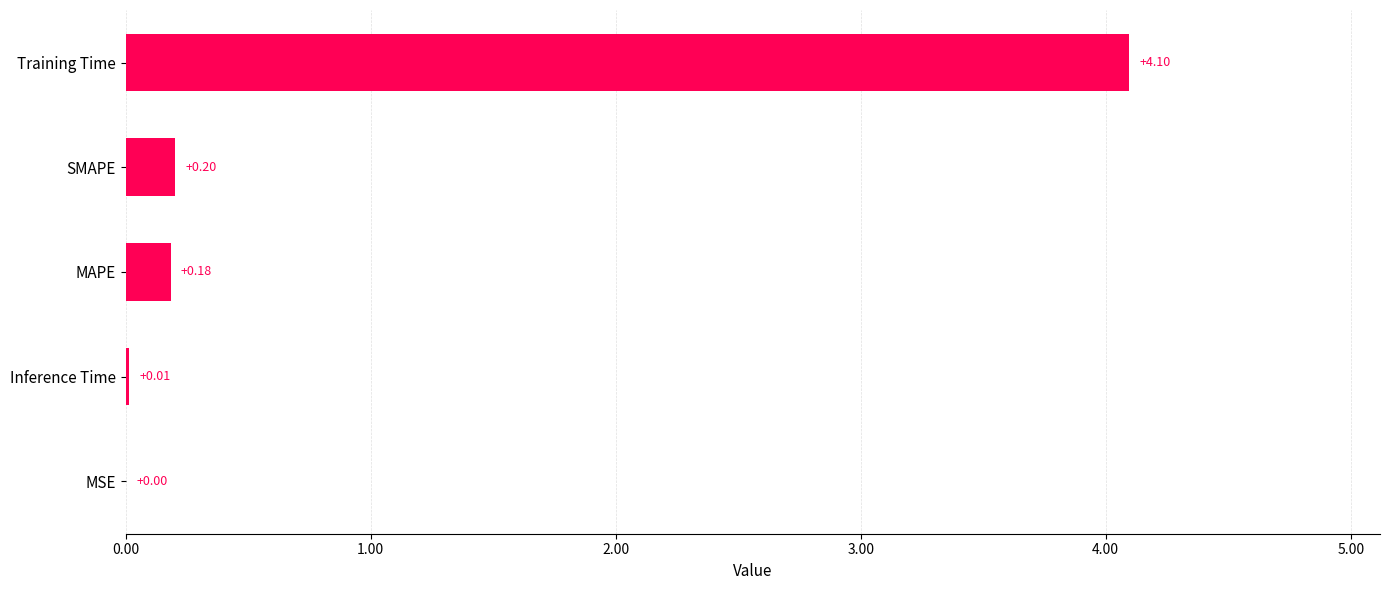

Are the bars horizontal?

Yes